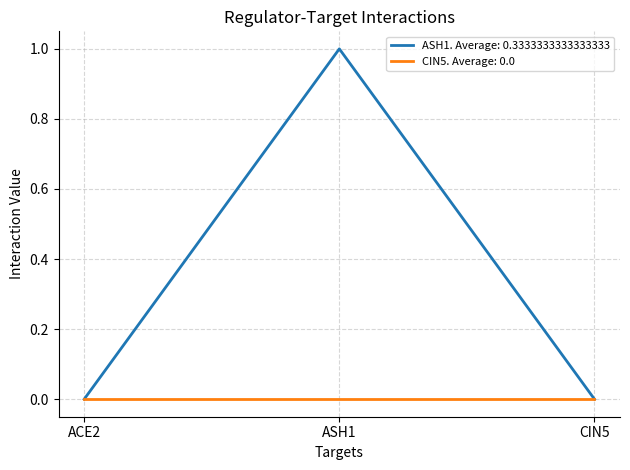

The value of ASH1. Average: 0.3333333333333333 at ACE2 is 0. True or false?

True